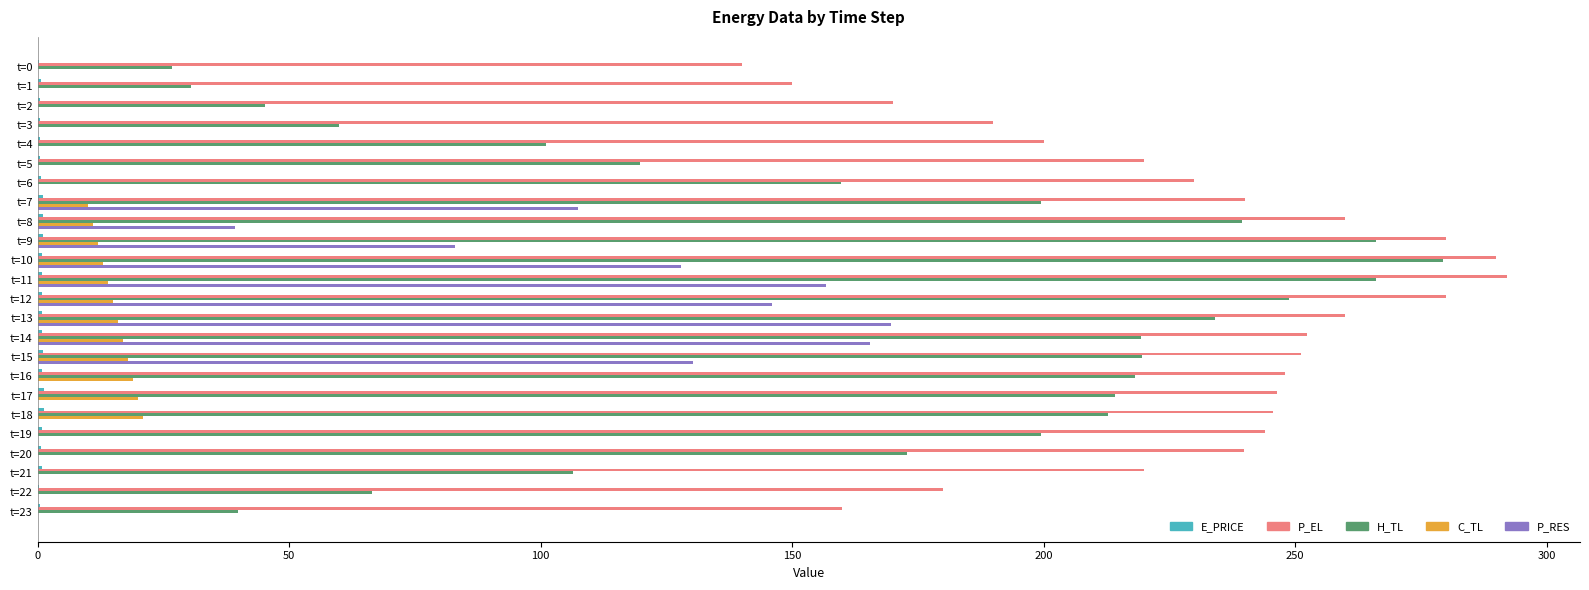

The value of P_EL at t=7 is 240.0. True or false?

True